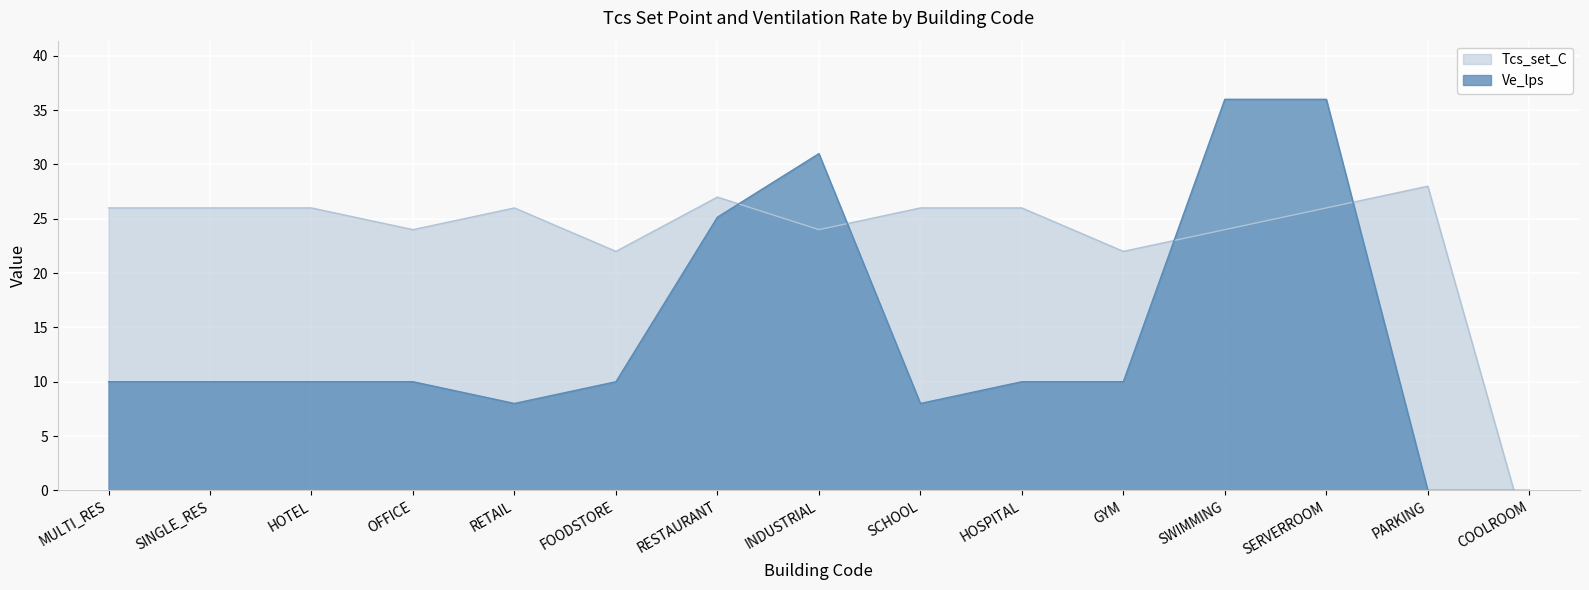

At how many categories does at least one series exceed 6?

14